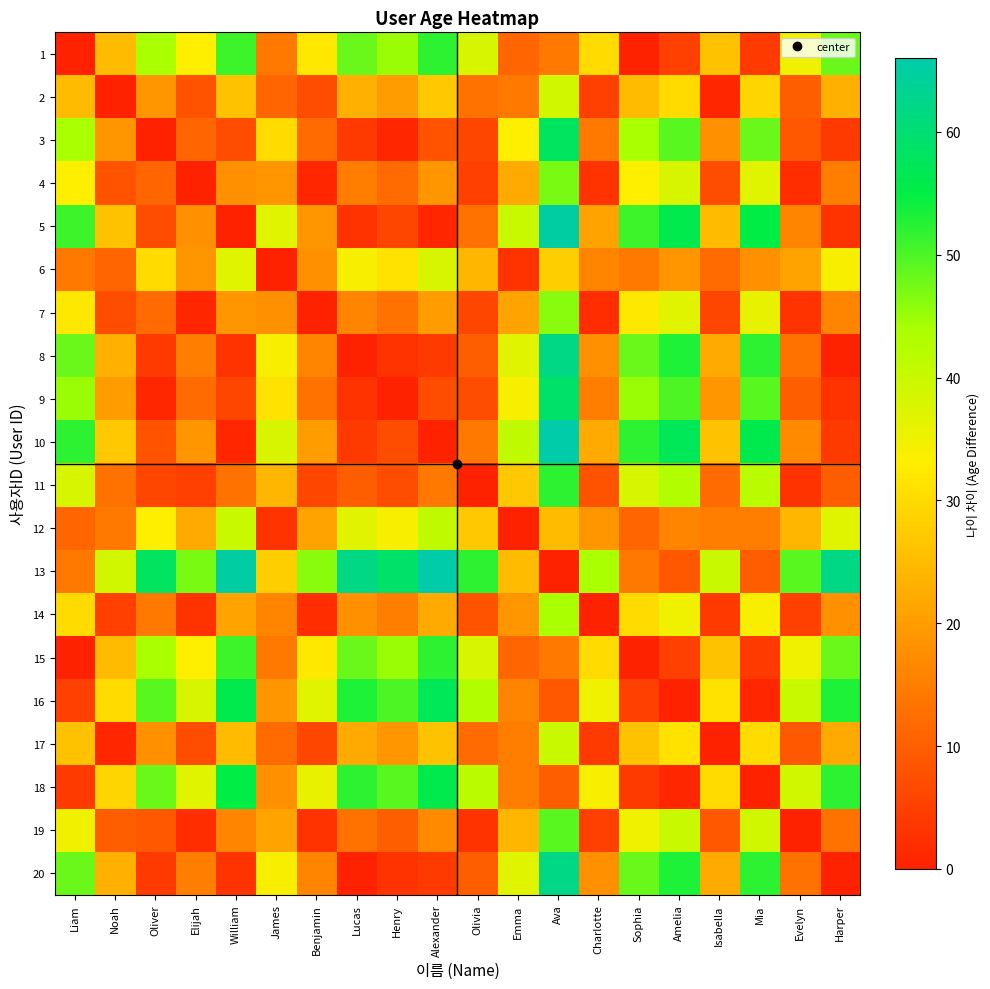

Reading left to right, list all the values displayed in this chart.

1: Liam=0	Noah=25	Oliver=44	Elijah=33	William=51	James=14	Benjamin=32	Lucas=48	Henry=45	Alexander=52	Olivia=38	Emma=11	Ava=14	Charlotte=30	Sophia=0	Amelia=5	Isabella=26	Mia=4	Evelyn=35	Harper=48
2: Liam=25	Noah=0	Oliver=19	Elijah=8	William=26	James=11	Benjamin=7	Lucas=23	Henry=20	Alexander=27	Olivia=13	Emma=14	Ava=39	Charlotte=5	Sophia=25	Amelia=30	Isabella=1	Mia=29	Evelyn=10	Harper=23
3: Liam=44	Noah=19	Oliver=0	Elijah=11	William=7	James=30	Benjamin=12	Lucas=4	Henry=1	Alexander=8	Olivia=6	Emma=33	Ava=58	Charlotte=14	Sophia=44	Amelia=49	Isabella=18	Mia=48	Evelyn=9	Harper=4
4: Liam=33	Noah=8	Oliver=11	Elijah=0	William=18	James=19	Benjamin=1	Lucas=15	Henry=12	Alexander=19	Olivia=5	Emma=22	Ava=47	Charlotte=3	Sophia=33	Amelia=38	Isabella=7	Mia=37	Evelyn=2	Harper=15
5: Liam=51	Noah=26	Oliver=7	Elijah=18	William=0	James=37	Benjamin=19	Lucas=3	Henry=6	Alexander=1	Olivia=13	Emma=40	Ava=65	Charlotte=21	Sophia=51	Amelia=56	Isabella=25	Mia=55	Evelyn=16	Harper=3
6: Liam=14	Noah=11	Oliver=30	Elijah=19	William=37	James=0	Benjamin=18	Lucas=34	Henry=31	Alexander=38	Olivia=24	Emma=3	Ava=28	Charlotte=16	Sophia=14	Amelia=19	Isabella=12	Mia=18	Evelyn=21	Harper=34
7: Liam=32	Noah=7	Oliver=12	Elijah=1	William=19	James=18	Benjamin=0	Lucas=16	Henry=13	Alexander=20	Olivia=6	Emma=21	Ava=46	Charlotte=2	Sophia=32	Amelia=37	Isabella=6	Mia=36	Evelyn=3	Harper=16
8: Liam=48	Noah=23	Oliver=4	Elijah=15	William=3	James=34	Benjamin=16	Lucas=0	Henry=3	Alexander=4	Olivia=10	Emma=37	Ava=62	Charlotte=18	Sophia=48	Amelia=53	Isabella=22	Mia=52	Evelyn=13	Harper=0
9: Liam=45	Noah=20	Oliver=1	Elijah=12	William=6	James=31	Benjamin=13	Lucas=3	Henry=0	Alexander=7	Olivia=7	Emma=34	Ava=59	Charlotte=15	Sophia=45	Amelia=50	Isabella=19	Mia=49	Evelyn=10	Harper=3
10: Liam=52	Noah=27	Oliver=8	Elijah=19	William=1	James=38	Benjamin=20	Lucas=4	Henry=7	Alexander=0	Olivia=14	Emma=41	Ava=66	Charlotte=22	Sophia=52	Amelia=57	Isabella=26	Mia=56	Evelyn=17	Harper=4
11: Liam=38	Noah=13	Oliver=6	Elijah=5	William=13	James=24	Benjamin=6	Lucas=10	Henry=7	Alexander=14	Olivia=0	Emma=27	Ava=52	Charlotte=8	Sophia=38	Amelia=43	Isabella=12	Mia=42	Evelyn=3	Harper=10
12: Liam=11	Noah=14	Oliver=33	Elijah=22	William=40	James=3	Benjamin=21	Lucas=37	Henry=34	Alexander=41	Olivia=27	Emma=0	Ava=25	Charlotte=19	Sophia=11	Amelia=16	Isabella=15	Mia=15	Evelyn=24	Harper=37
13: Liam=14	Noah=39	Oliver=58	Elijah=47	William=65	James=28	Benjamin=46	Lucas=62	Henry=59	Alexander=66	Olivia=52	Emma=25	Ava=0	Charlotte=44	Sophia=14	Amelia=9	Isabella=40	Mia=10	Evelyn=49	Harper=62
14: Liam=30	Noah=5	Oliver=14	Elijah=3	William=21	James=16	Benjamin=2	Lucas=18	Henry=15	Alexander=22	Olivia=8	Emma=19	Ava=44	Charlotte=0	Sophia=30	Amelia=35	Isabella=4	Mia=34	Evelyn=5	Harper=18
15: Liam=0	Noah=25	Oliver=44	Elijah=33	William=51	James=14	Benjamin=32	Lucas=48	Henry=45	Alexander=52	Olivia=38	Emma=11	Ava=14	Charlotte=30	Sophia=0	Amelia=5	Isabella=26	Mia=4	Evelyn=35	Harper=48
16: Liam=5	Noah=30	Oliver=49	Elijah=38	William=56	James=19	Benjamin=37	Lucas=53	Henry=50	Alexander=57	Olivia=43	Emma=16	Ava=9	Charlotte=35	Sophia=5	Amelia=0	Isabella=31	Mia=1	Evelyn=40	Harper=53
17: Liam=26	Noah=1	Oliver=18	Elijah=7	William=25	James=12	Benjamin=6	Lucas=22	Henry=19	Alexander=26	Olivia=12	Emma=15	Ava=40	Charlotte=4	Sophia=26	Amelia=31	Isabella=0	Mia=30	Evelyn=9	Harper=22
18: Liam=4	Noah=29	Oliver=48	Elijah=37	William=55	James=18	Benjamin=36	Lucas=52	Henry=49	Alexander=56	Olivia=42	Emma=15	Ava=10	Charlotte=34	Sophia=4	Amelia=1	Isabella=30	Mia=0	Evelyn=39	Harper=52
19: Liam=35	Noah=10	Oliver=9	Elijah=2	William=16	James=21	Benjamin=3	Lucas=13	Henry=10	Alexander=17	Olivia=3	Emma=24	Ava=49	Charlotte=5	Sophia=35	Amelia=40	Isabella=9	Mia=39	Evelyn=0	Harper=13
20: Liam=48	Noah=23	Oliver=4	Elijah=15	William=3	James=34	Benjamin=16	Lucas=0	Henry=3	Alexander=4	Olivia=10	Emma=37	Ava=62	Charlotte=18	Sophia=48	Amelia=53	Isabella=22	Mia=52	Evelyn=13	Harper=0